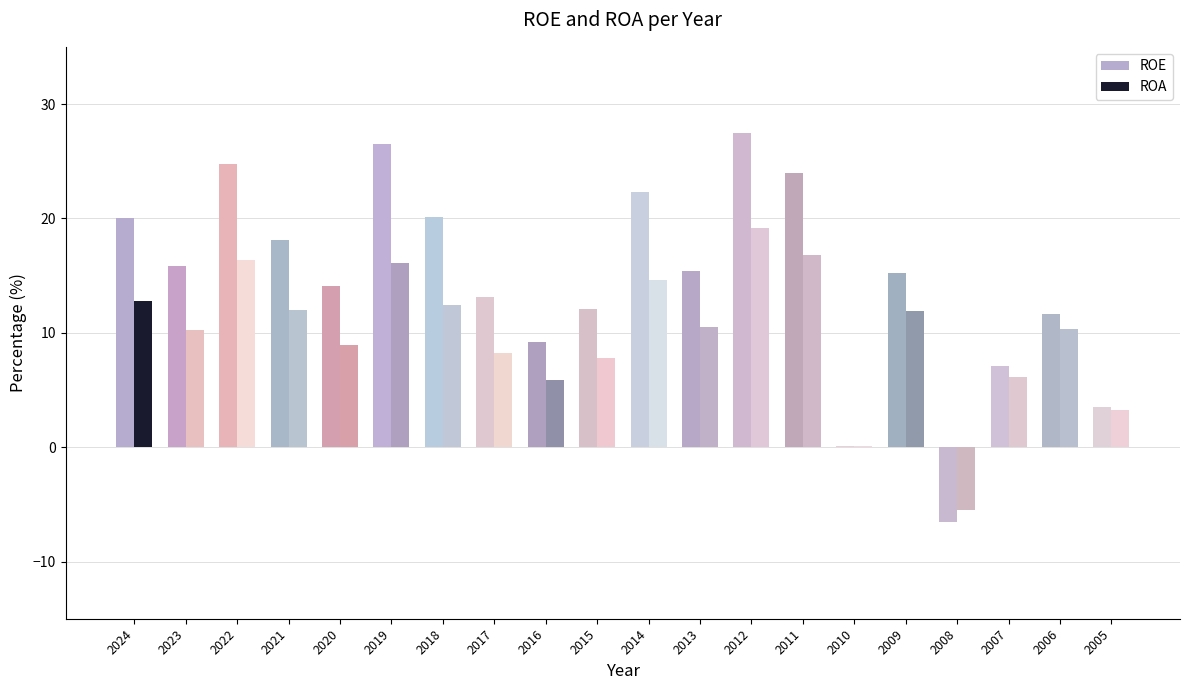

The value of ROE at 2018 is 20.1. True or false?

True